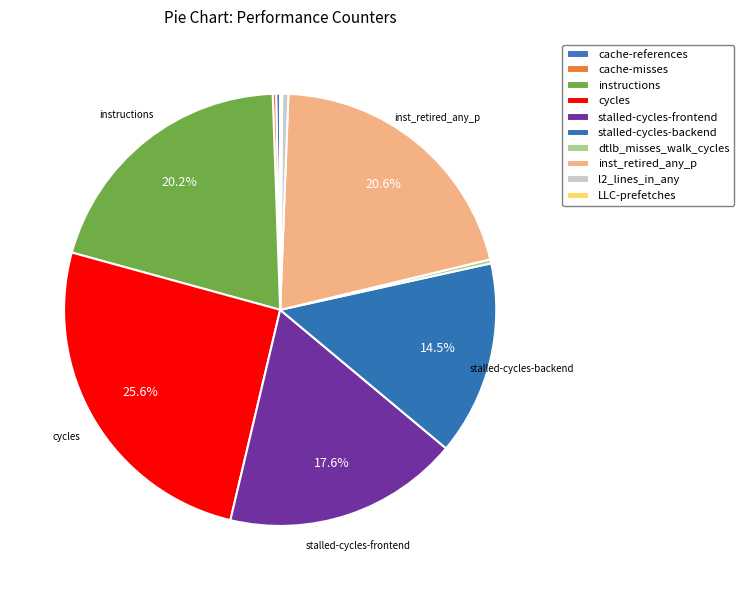

To the nearest percent, what is the difference between the inst_retired_any_p and cache-misses slice percentages?

20%